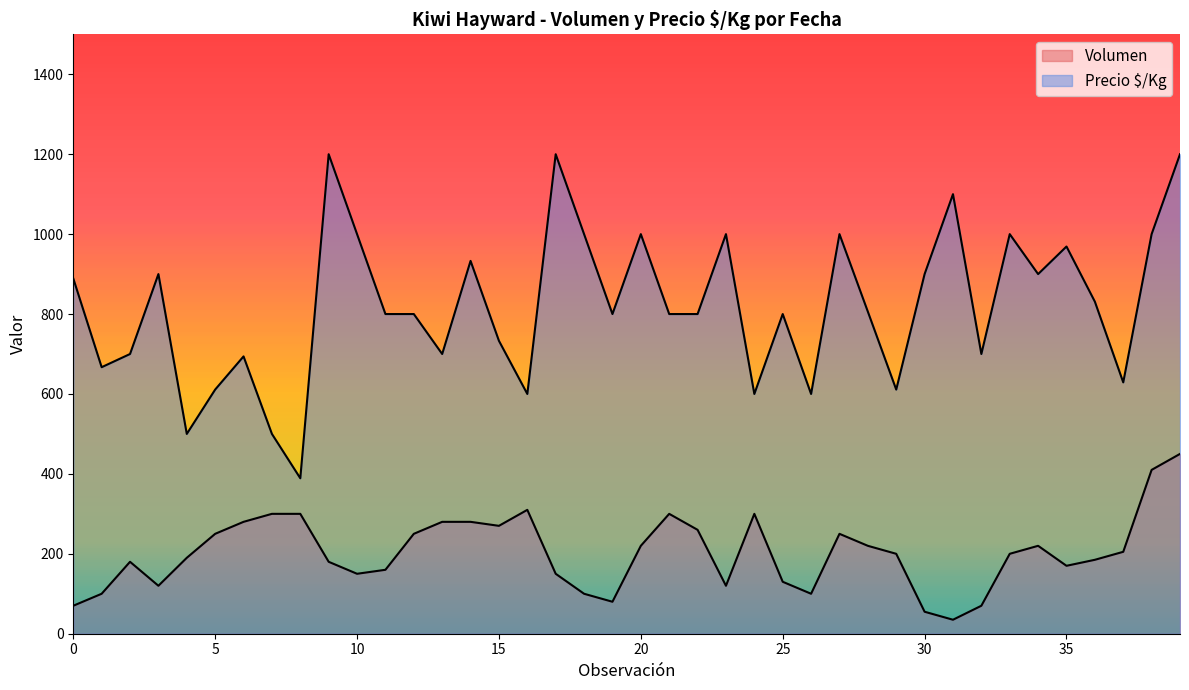

At which category does Precio $/Kg reach its first local valley?

2021-03